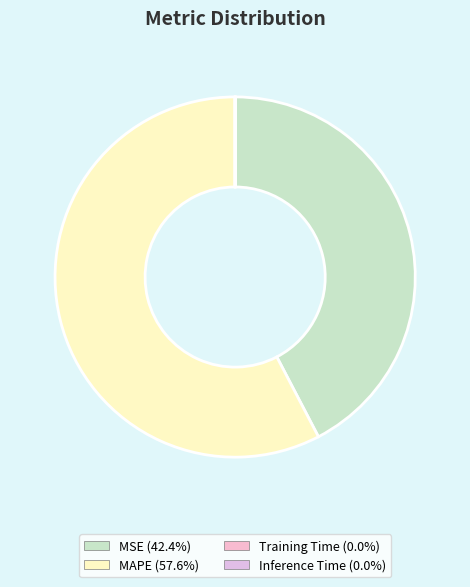

Is it true that Training Time is 1% of the pie?

False